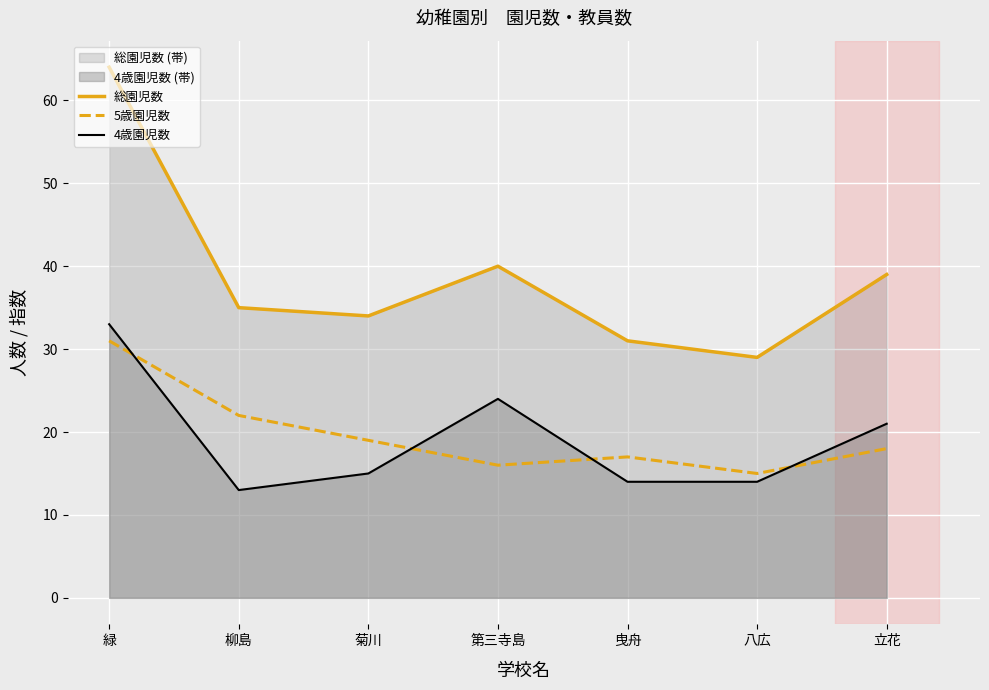

List the labels in order of 4歳園児数 value, largest first.

緑, 第三寺島, 立花, 菊川, 曳舟, 八広, 柳島